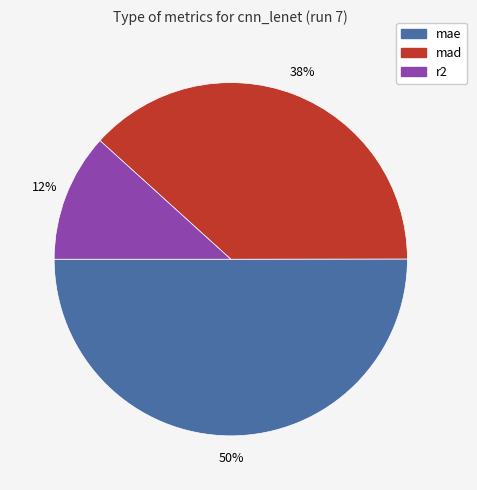

Which category accounts for the majority?

mae